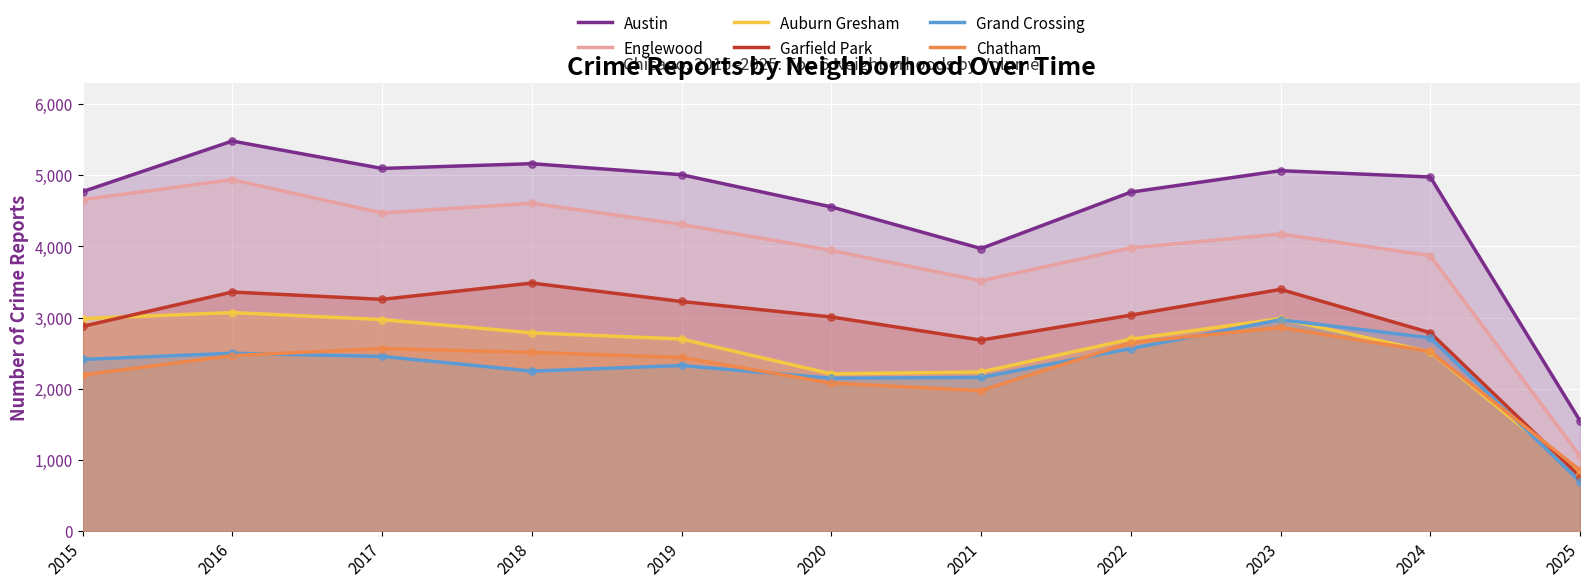

Which series has the largest Y range (max minus min)?

Austin